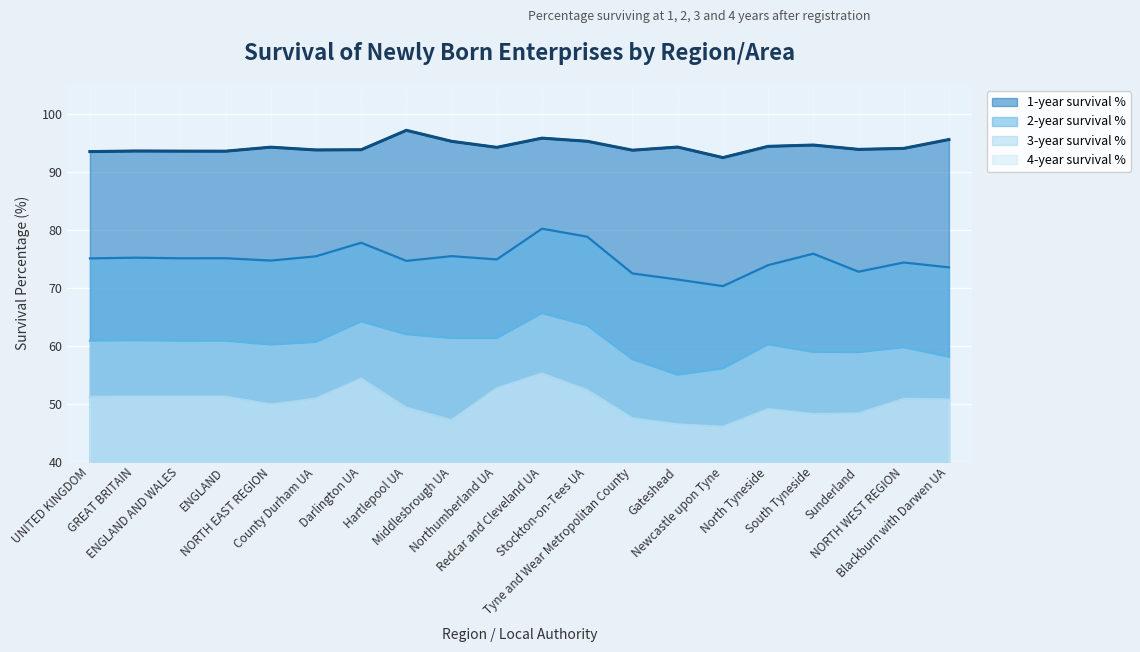

What is the sum of the 4-year survival % values at Tyne and Wear Metropolitan County and GREAT BRITAIN?

98.7